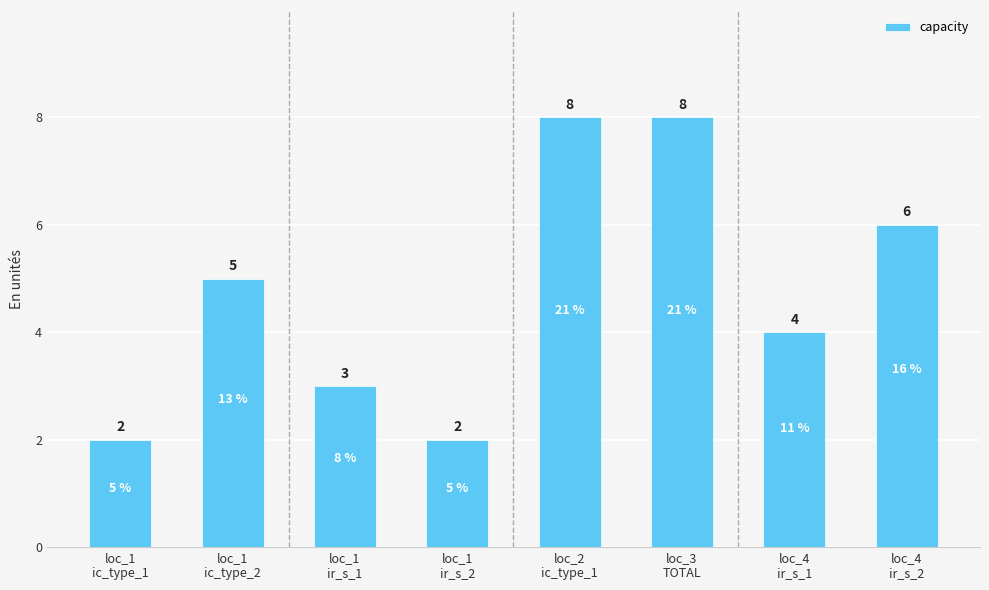

What is the value of the 1st bar from the left?

2